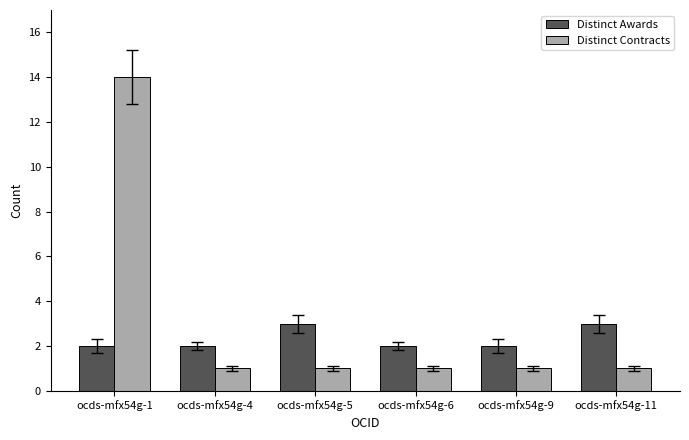

How many bars are there in total?

12